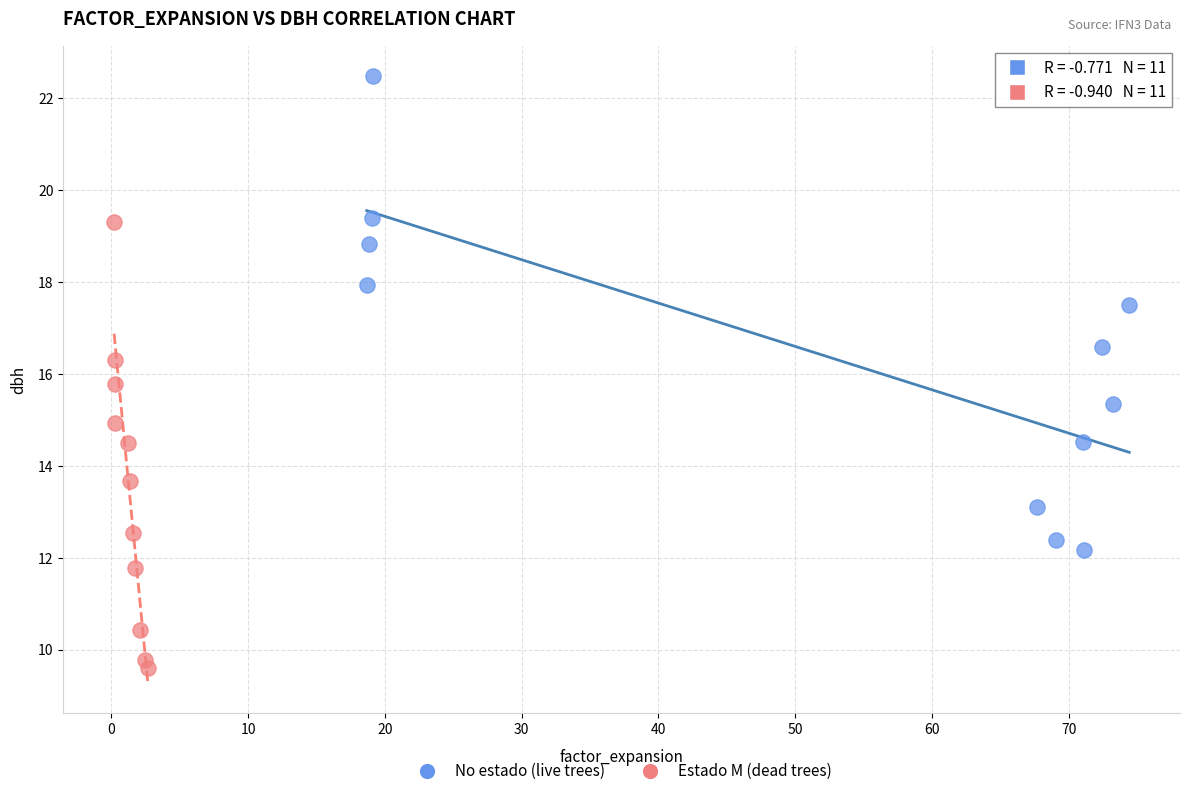

Which series contains the highest Y value?

No estado (live trees)